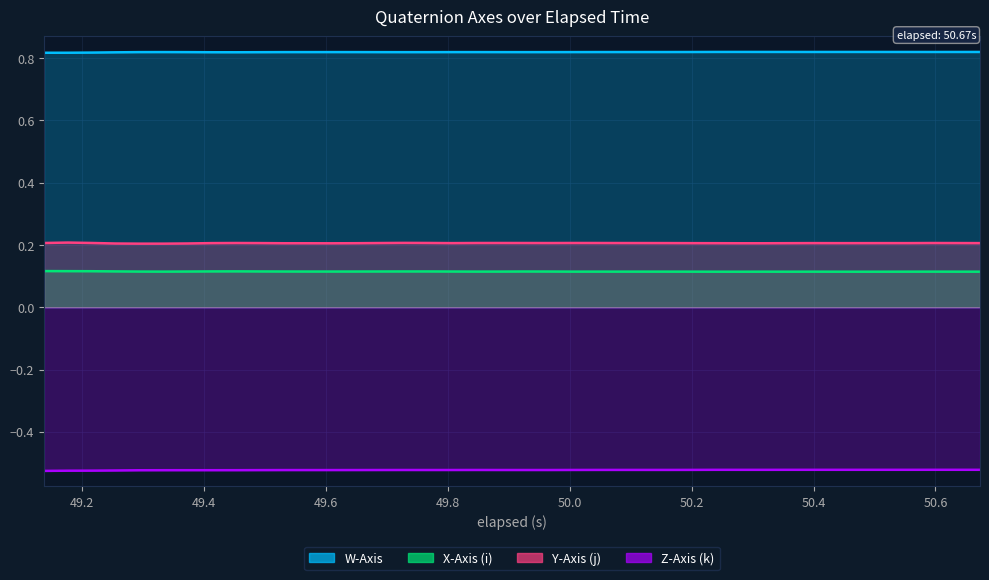

List the series in order of their peak value, highest first.

W-Axis, Y-Axis (j), X-Axis (i), Z-Axis (k)